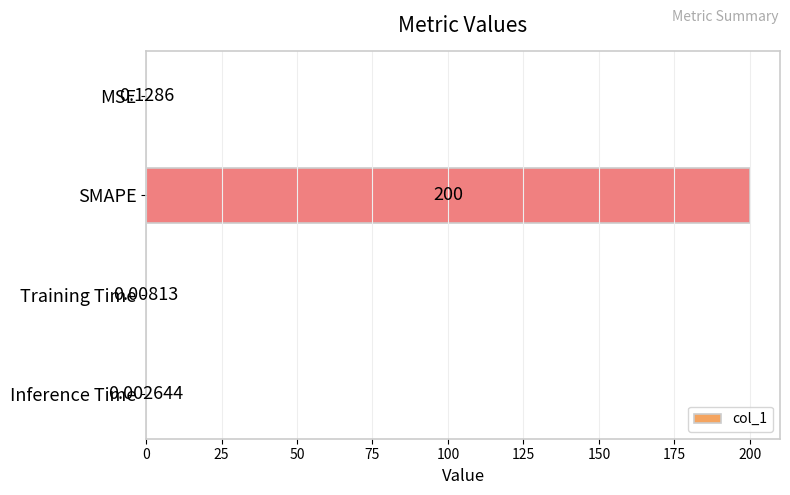

Which category has the highest value across all series?

SMAPE